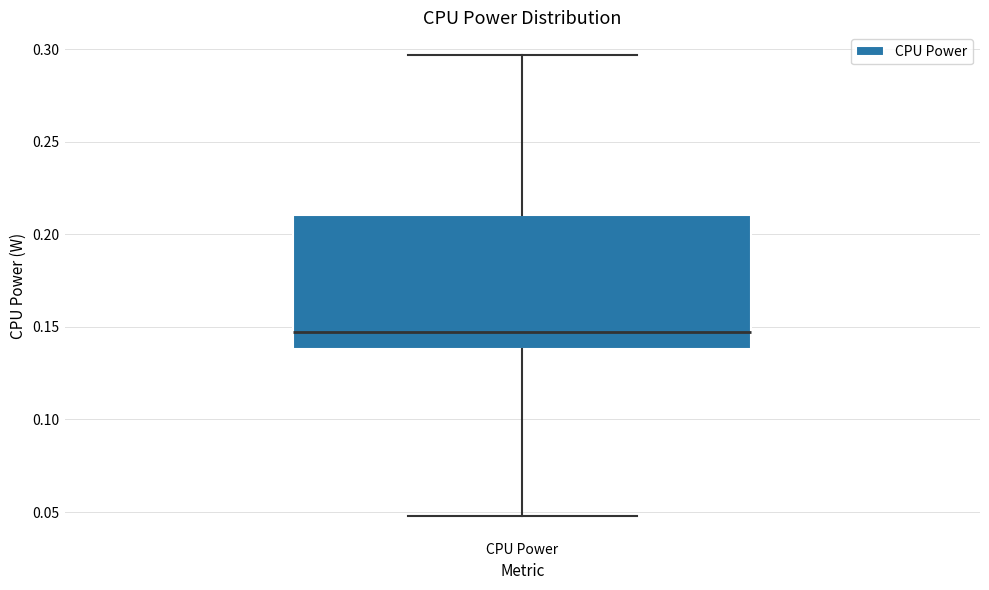

Read this box plot against the y-axis: the position of the median line, the range covered by the box, and the ends of both whiskers. The values are not printed on the chart, so give them approximately, as read against the axis.

median 0.145, box 0.140 to 0.210, whiskers 0.050 to 0.295